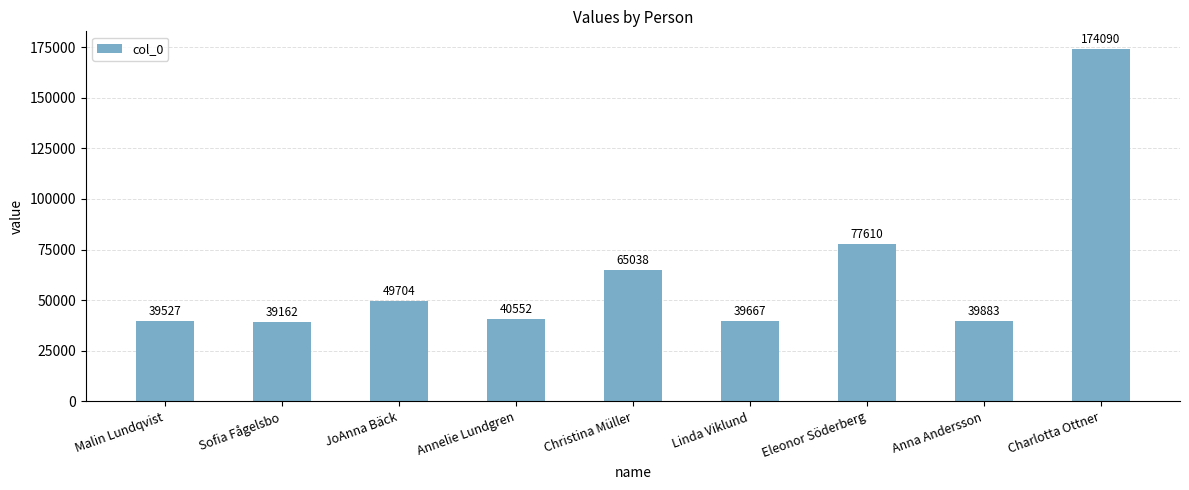

What is the difference between the maximum and second lowest values?

134563